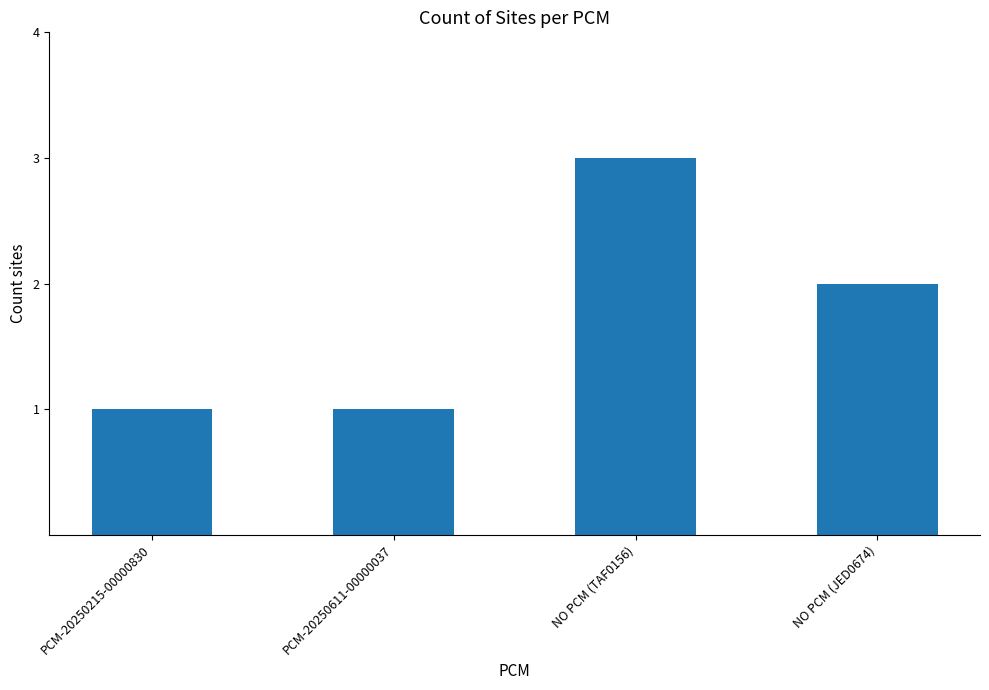

True or false: the data shows 1 at PCM-20250611-00000037.

True